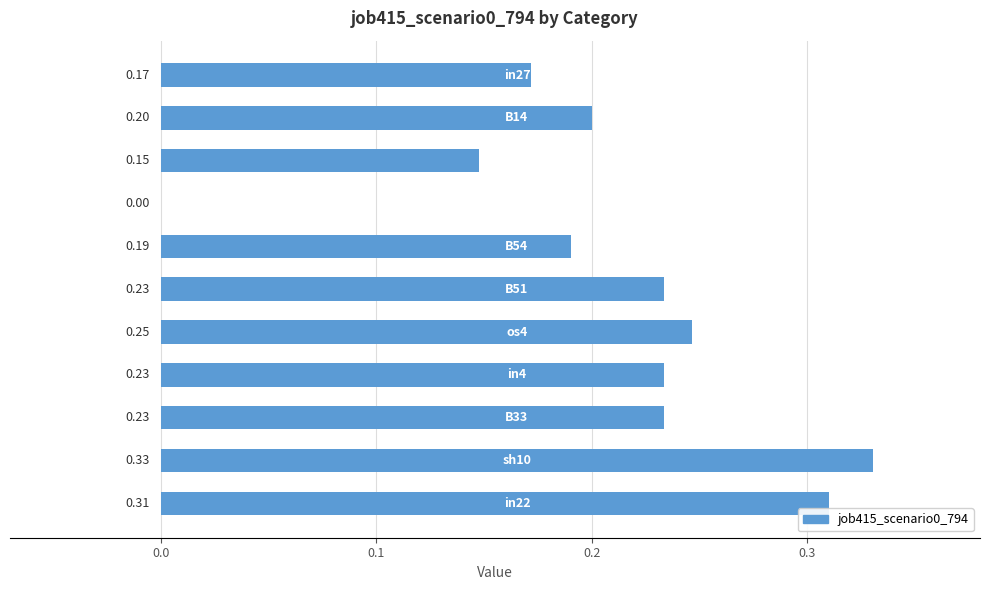

At which category does the chart reach its peak across all series?

9